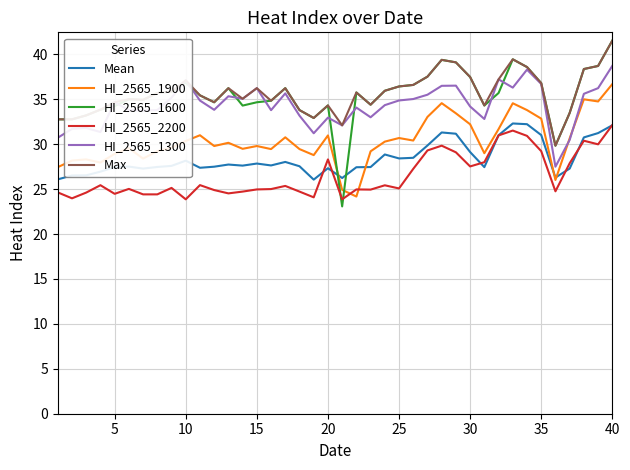

How many intersections are there between HI_2565_1600 and HI_2565_1900?

2